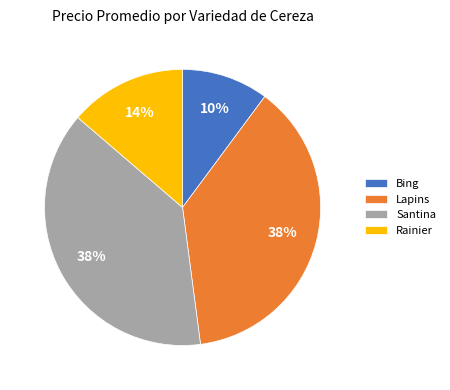

Which slice is the smallest?

Bing